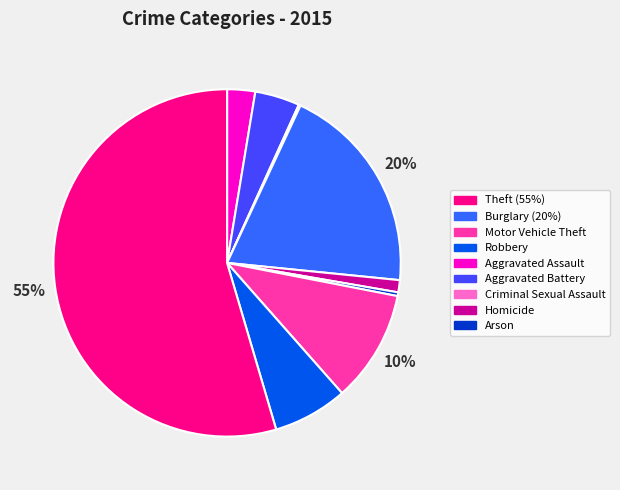

Is there a majority slice in this chart?

Yes